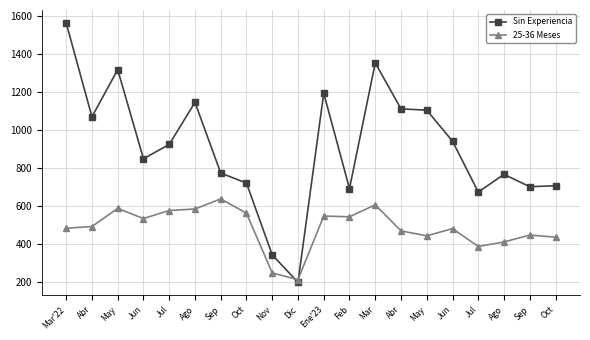

Reading left to right, what are all the values shown in this chart?

Sin Experiencia: 1562	1069	1317	849	924	1145	774	721	344	200	1193	692	1352	1111	1104	941	674	767	702	707
25-36 Meses: 484	493	588	535	577	585	638	563	249	214	548	544	607	470	444	482	388	412	448	437